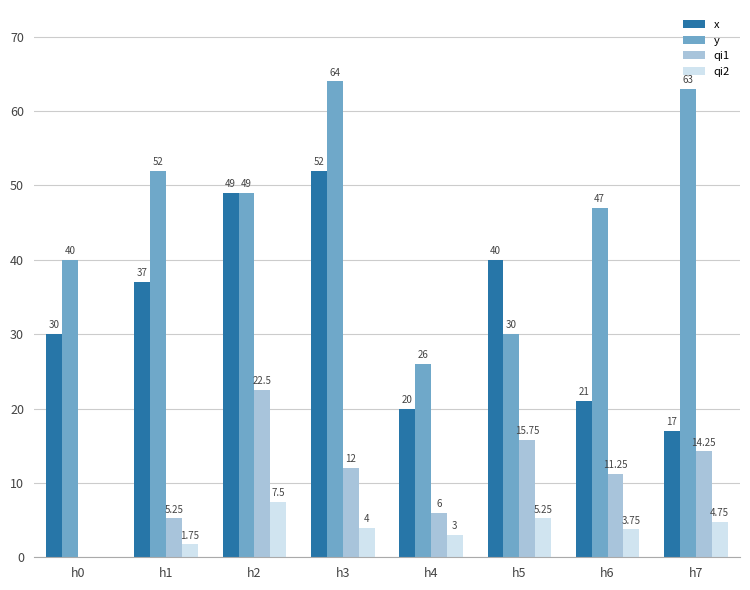

What is the sum of the y values at h2 and h5?

79.0